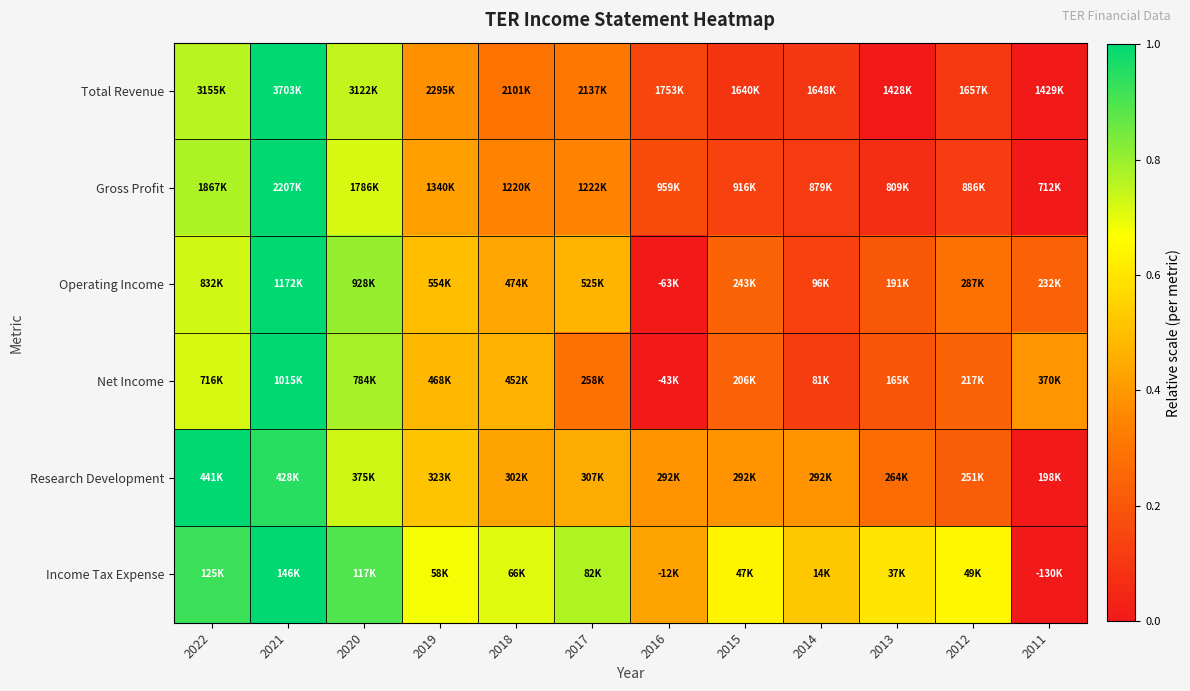

At which category does the chart reach its peak across all series?

2021